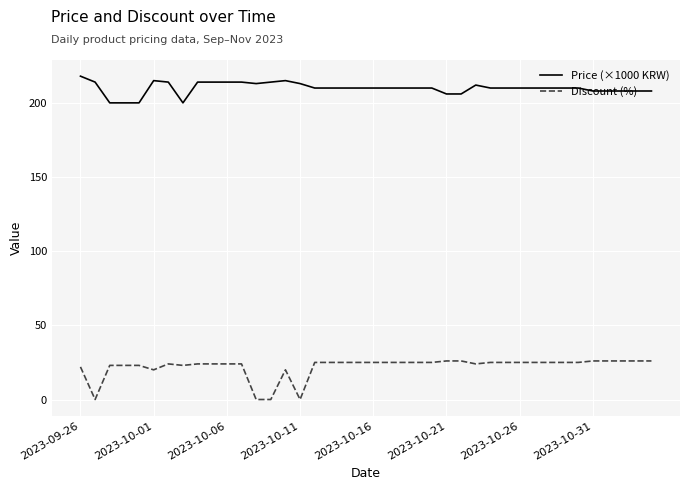

List the series in order of their overall mean, highest first.

Price (×1000 KRW), Discount (%)